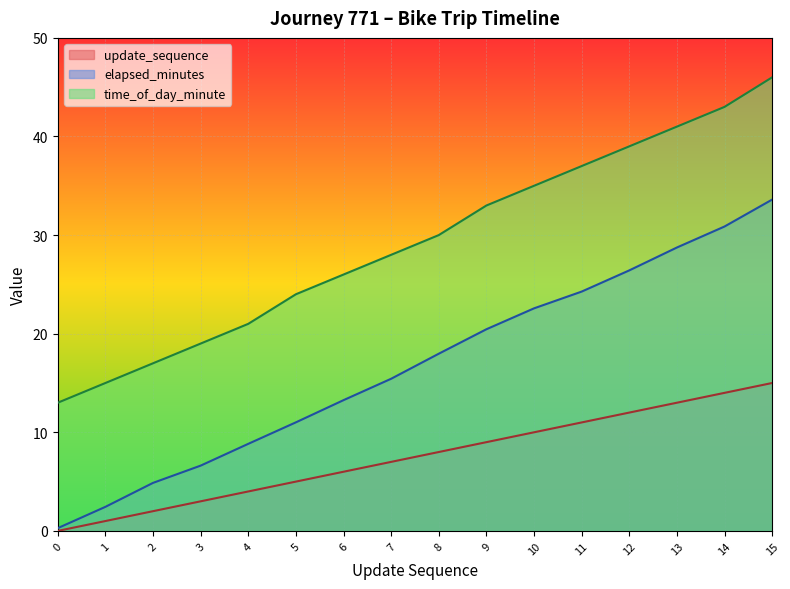

True or false: update_sequence and elapsed_minutes cross at least once.

False